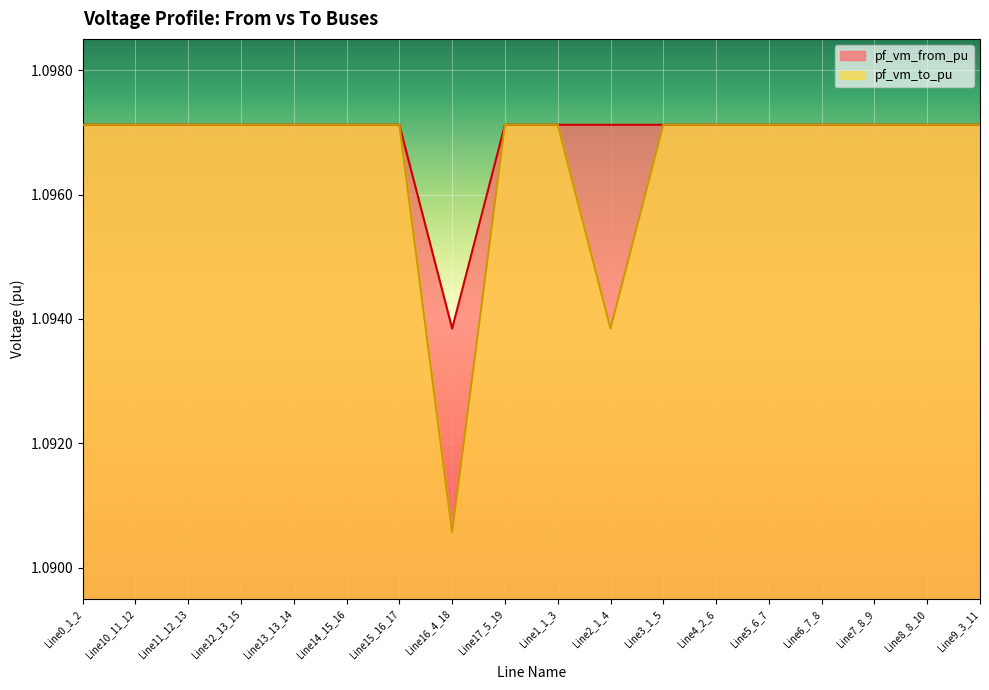

True or false: pf_vm_to_pu has a value of 0.2 at Line1_1_3.

False